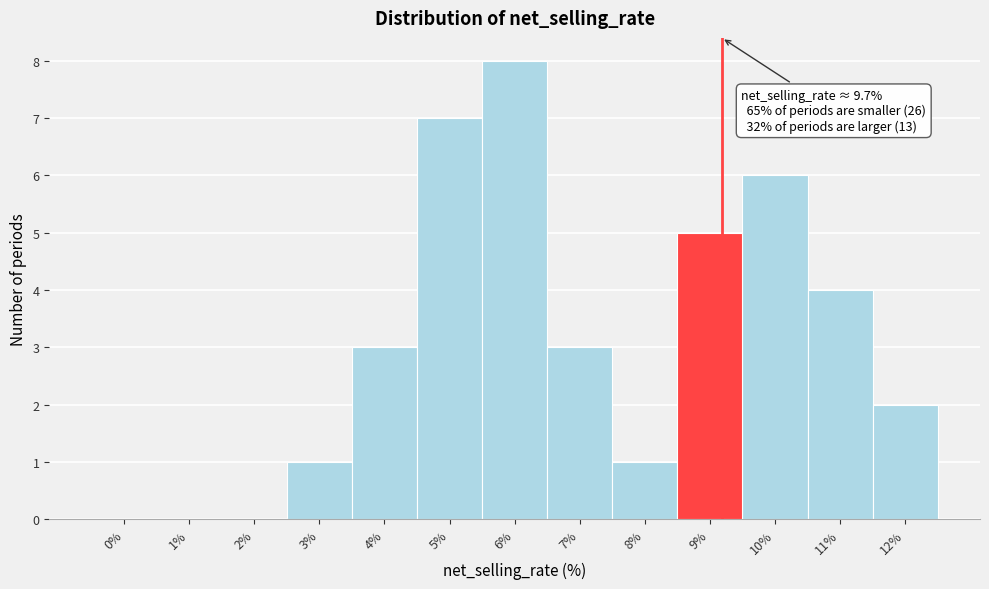

Reading left to right, transcribe all the data shown in this chart.

0%=0	1%=0	2%=0	3%=1	4%=3	5%=7	6%=8	7%=3	8%=1	9%=5	10%=6	11%=4	12%=2